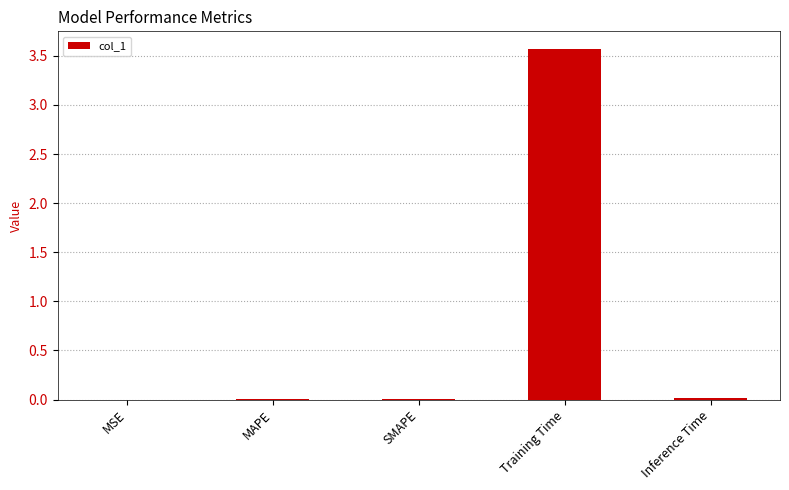

Which label corresponds to the largest value in the chart?

Training Time